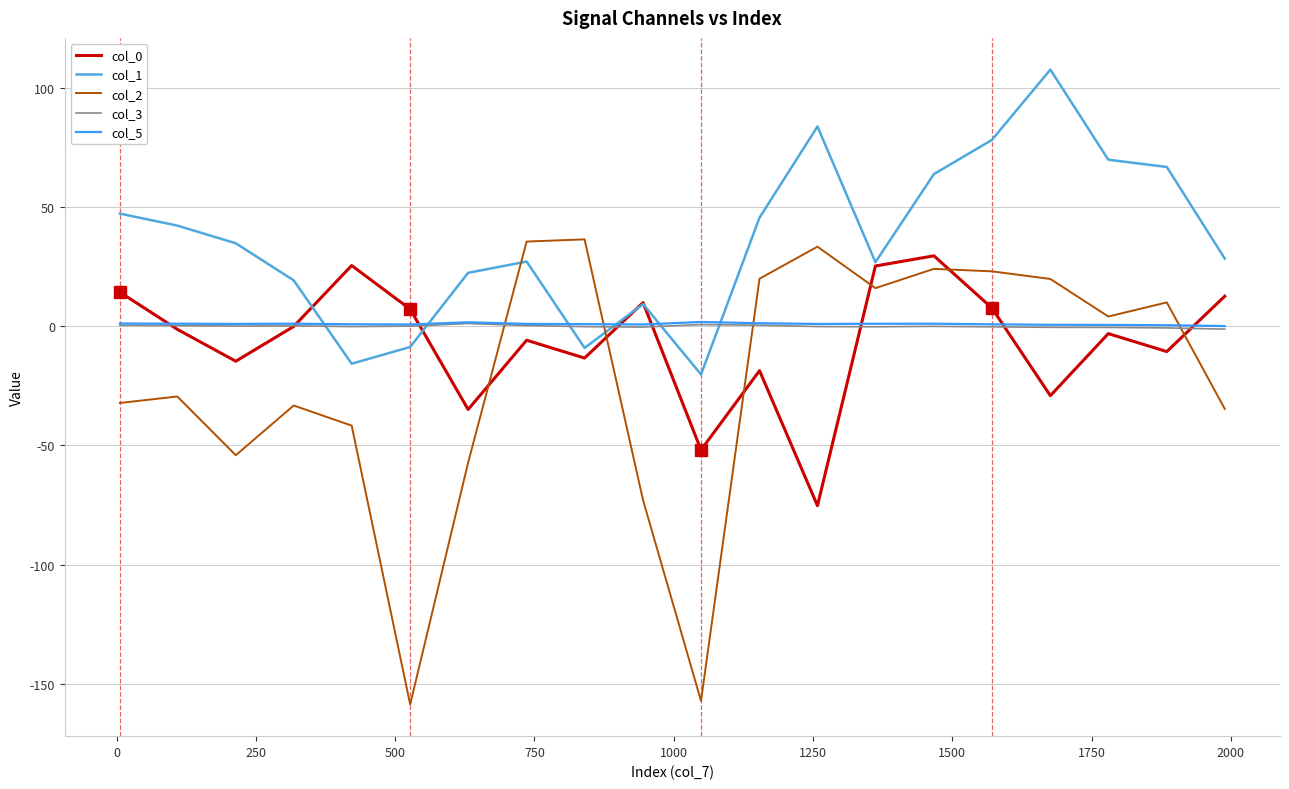

What is the minimum value for col_2?

-158.6